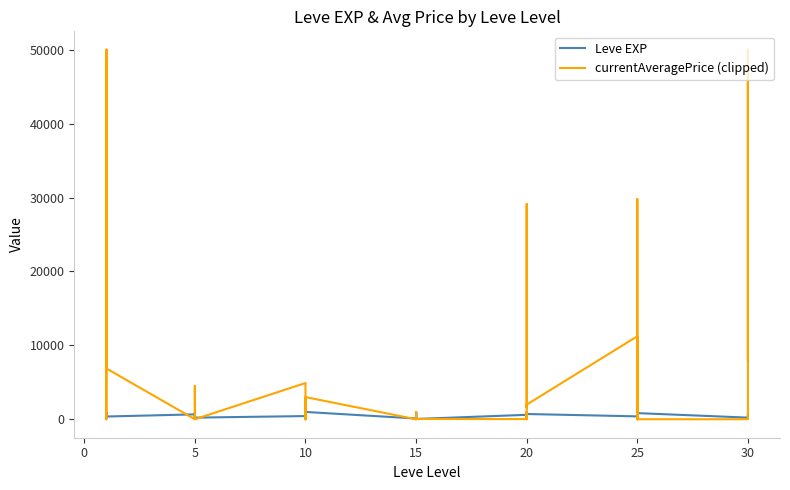

What is the total value across all series at 10?

5330.0